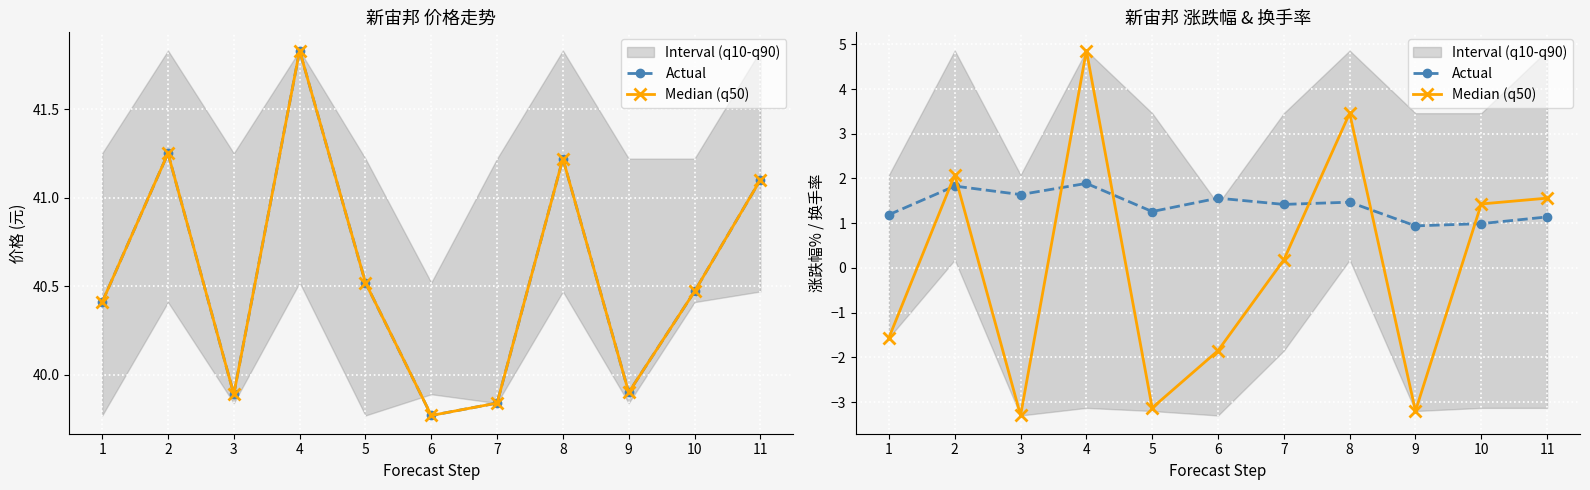

Rank the series by their maximum value, from highest to lowest.

Median (q50), Actual